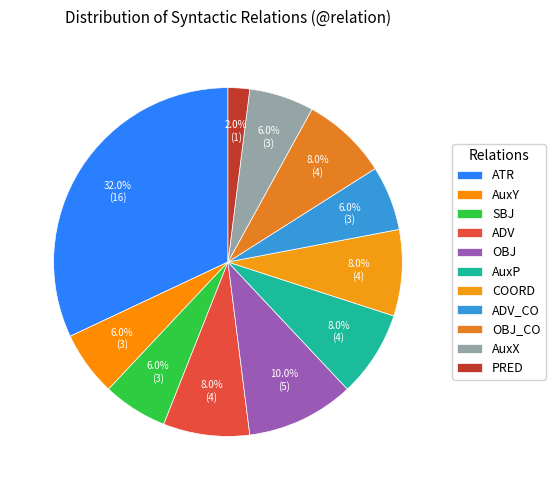

The AuxX slice represents 18% of the pie. True or false?

False